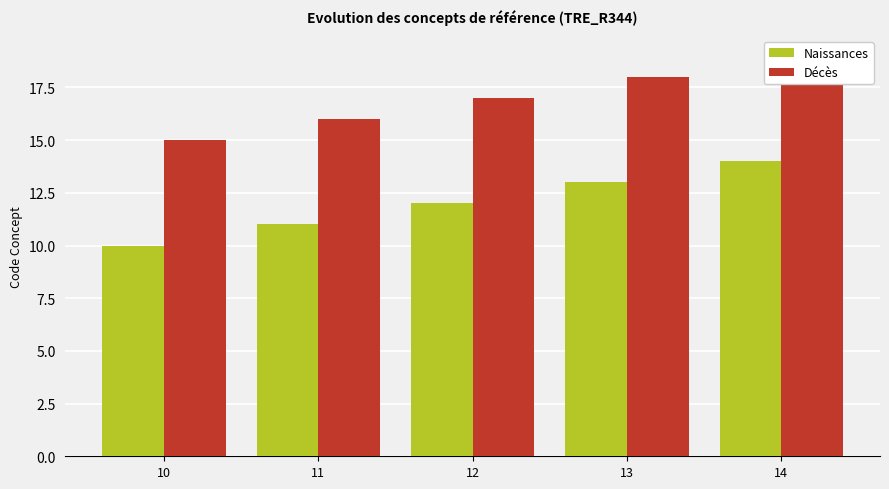

How many bars are there in total?

10